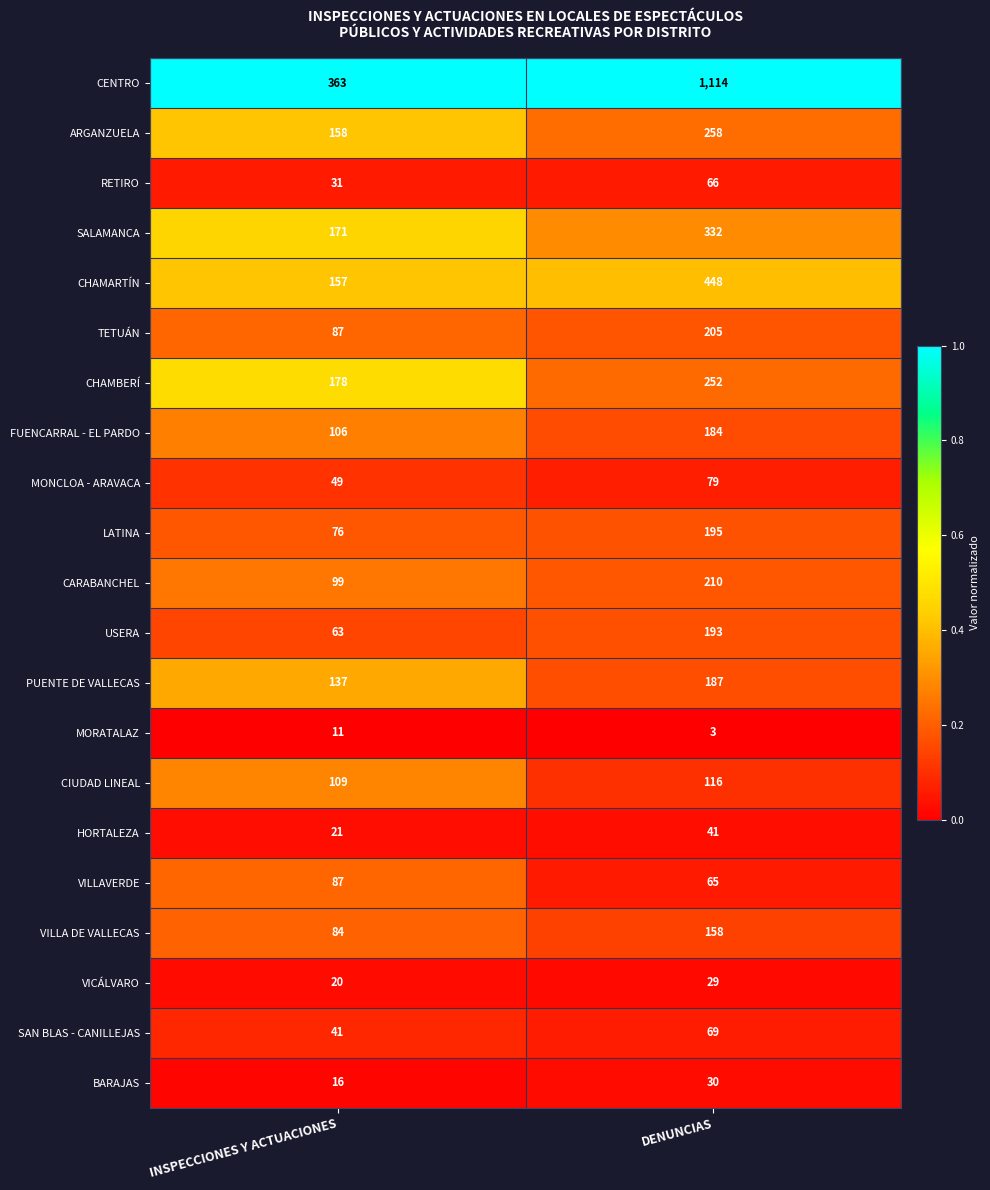

Rank the categories by ARGANZUELA value from highest to lowest.

DENUNCIAS, INSPECCIONES Y ACTUACIONES